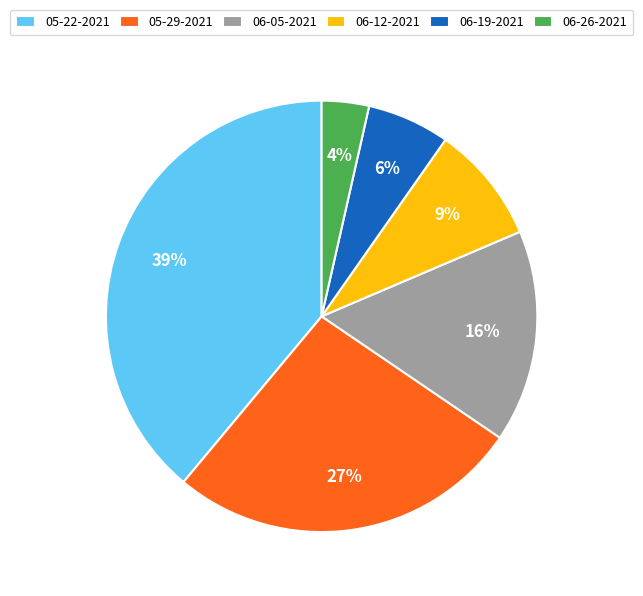

How many slices are in this pie chart?

6